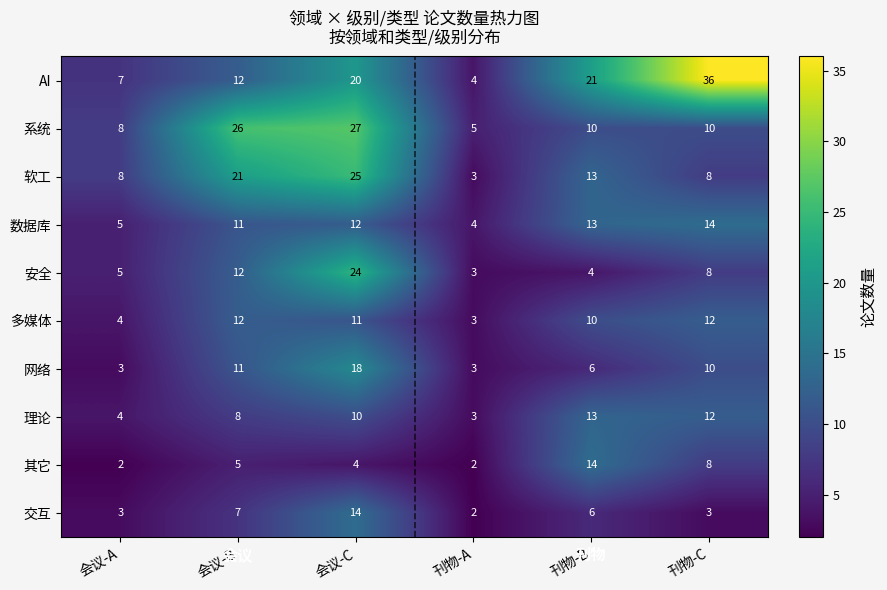

List the labels in order of AI value, largest first.

刊物-C, 刊物-B, 会议-C, 会议-B, 会议-A, 刊物-A